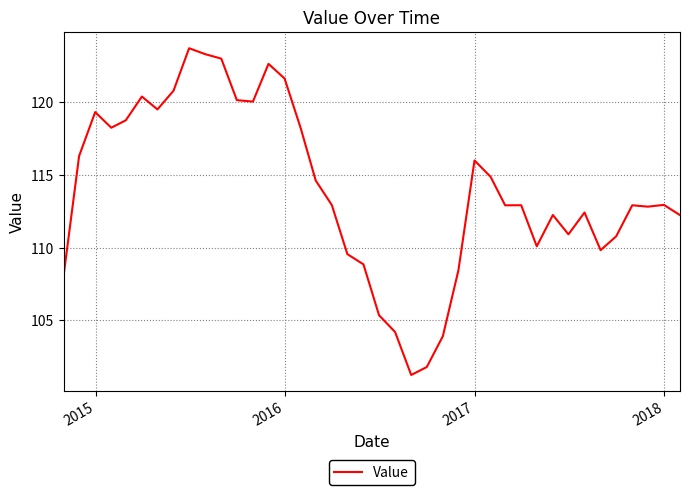

What is the difference between the maximum and minimum values?

22.5